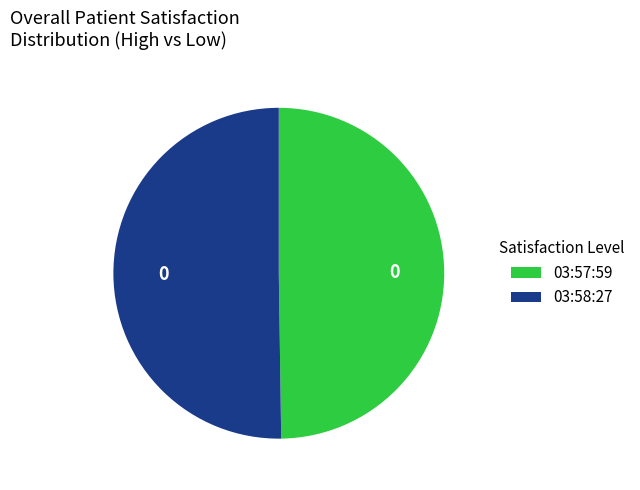

Is the sum of 03:58:27 and 03:57:59 greater than half?

Yes